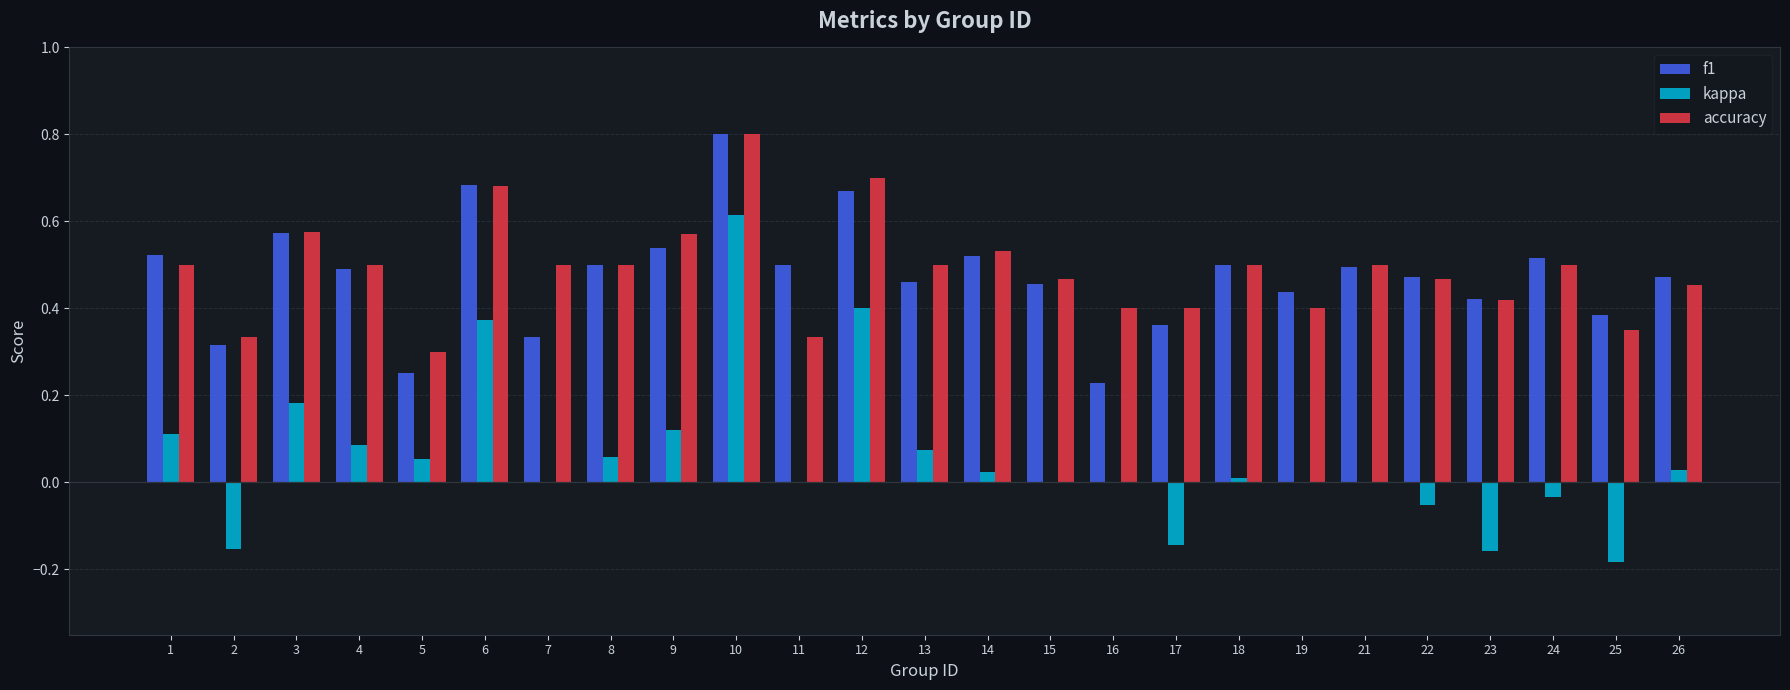

Between 4 and 12, which series saw the biggest shift?

kappa